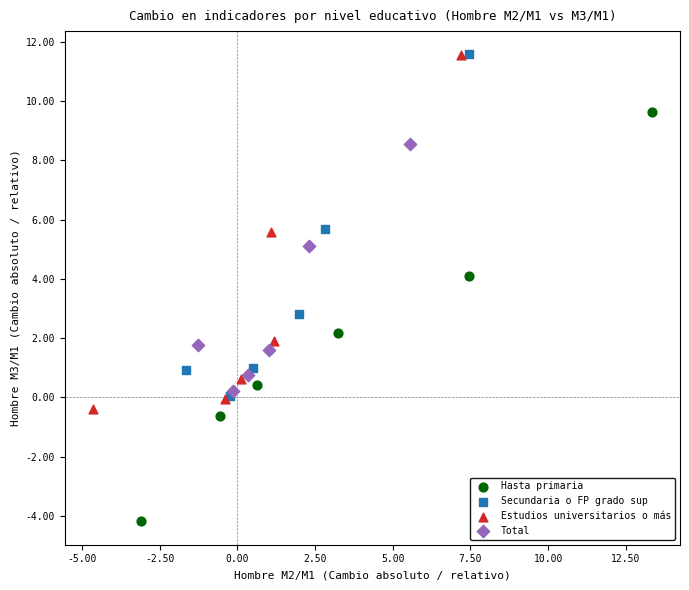

Which series reaches the minimum Y coordinate?

Hasta primaria